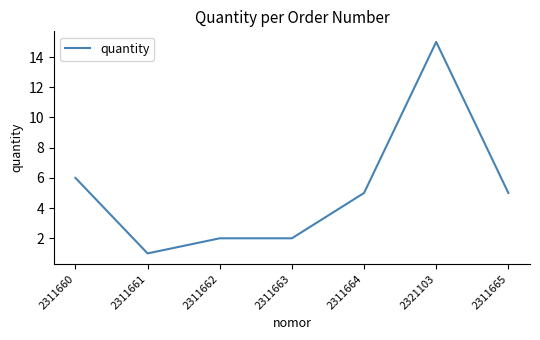

The value at 2311661 is 0. True or false?

False